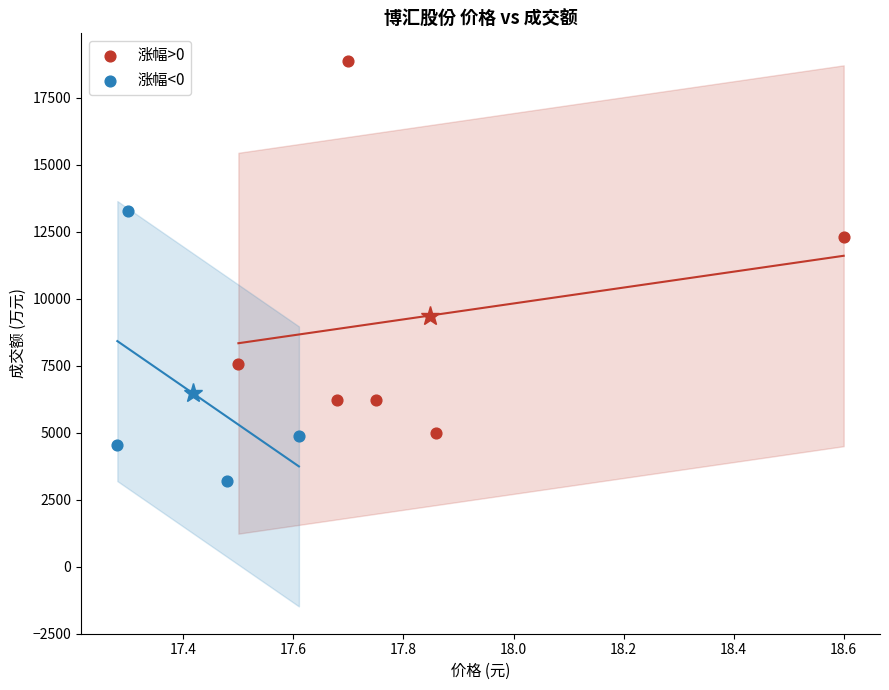

Which series reaches the minimum Y coordinate?

涨幅<0